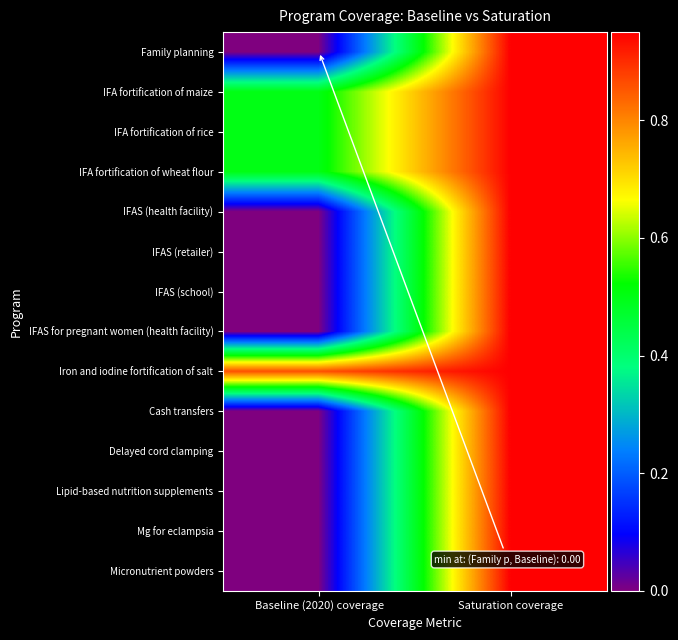

Reading left to right, what are all the values shown in this chart?

Family planning: Baseline (2020) coverage=0.0	Saturation coverage=0.9
IFA fortification of maize: Baseline (2020) coverage=0.5	Saturation coverage=0.9
IFA fortification of rice: Baseline (2020) coverage=0.5	Saturation coverage=0.9
IFA fortification of wheat flour: Baseline (2020) coverage=0.5	Saturation coverage=0.9
IFAS (health facility): Baseline (2020) coverage=0.0	Saturation coverage=0.9
IFAS (retailer): Baseline (2020) coverage=0.0	Saturation coverage=0.9
IFAS (school): Baseline (2020) coverage=0.0	Saturation coverage=0.9
IFAS for pregnant women (health facility): Baseline (2020) coverage=0.0	Saturation coverage=0.9
Iron and iodine fortification of salt: Baseline (2020) coverage=0.9	Saturation coverage=0.9
Cash transfers: Baseline (2020) coverage=0.0	Saturation coverage=0.9
Delayed cord clamping: Baseline (2020) coverage=0.0	Saturation coverage=0.9
Lipid-based nutrition supplements: Baseline (2020) coverage=0.0	Saturation coverage=0.9
Mg for eclampsia: Baseline (2020) coverage=0.0	Saturation coverage=0.9
Micronutrient powders: Baseline (2020) coverage=0.0	Saturation coverage=0.9